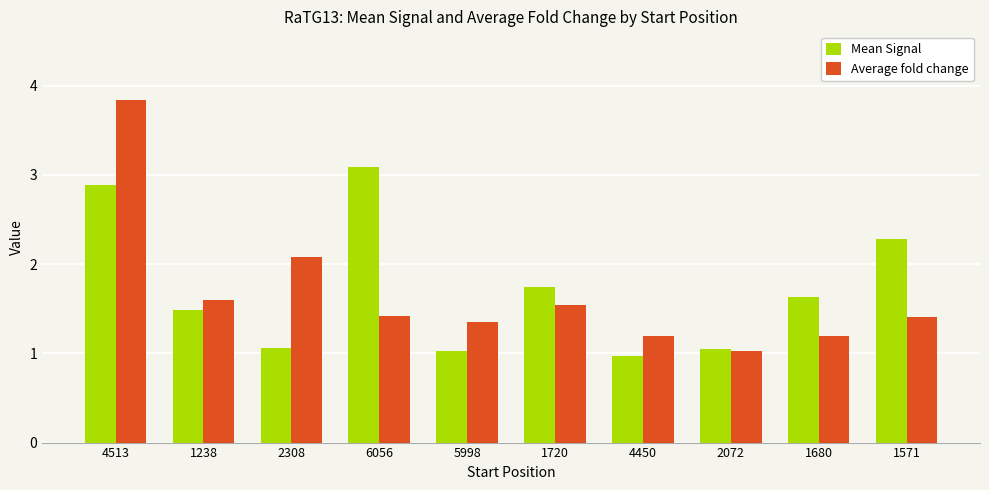

The Average fold change series shows 1.2 at 4450. True or false?

True